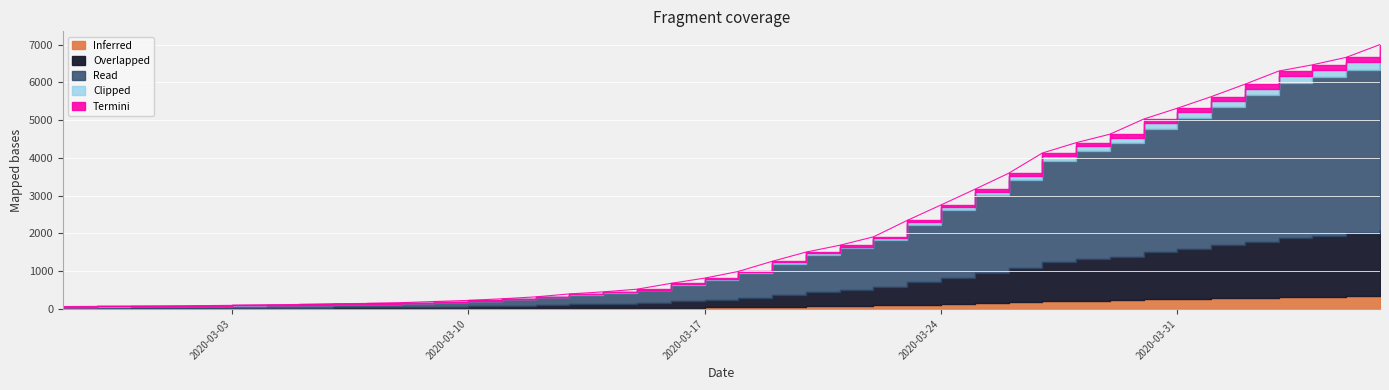

How many lines are shown in the chart?

1